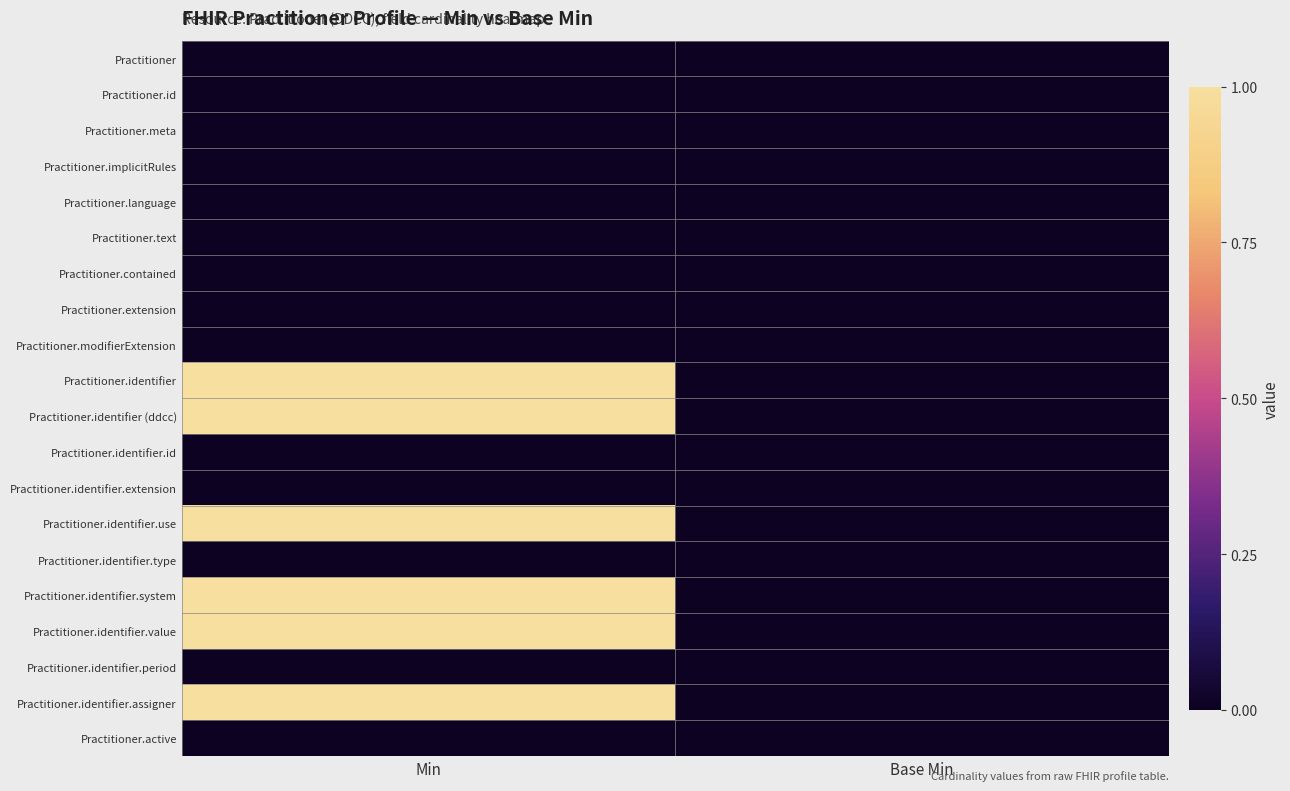

At Base Min, list the series in order from smallest to largest.

Practitioner, Practitioner.id, Practitioner.meta, Practitioner.implicitRules, Practitioner.language, Practitioner.text, Practitioner.contained, Practitioner.extension, Practitioner.modifierExtension, Practitioner.identifier, Practitioner.identifier (ddcc), Practitioner.identifier.id, Practitioner.identifier.extension, Practitioner.identifier.use, Practitioner.identifier.type, Practitioner.identifier.system, Practitioner.identifier.value, Practitioner.identifier.period, Practitioner.identifier.assigner, Practitioner.active